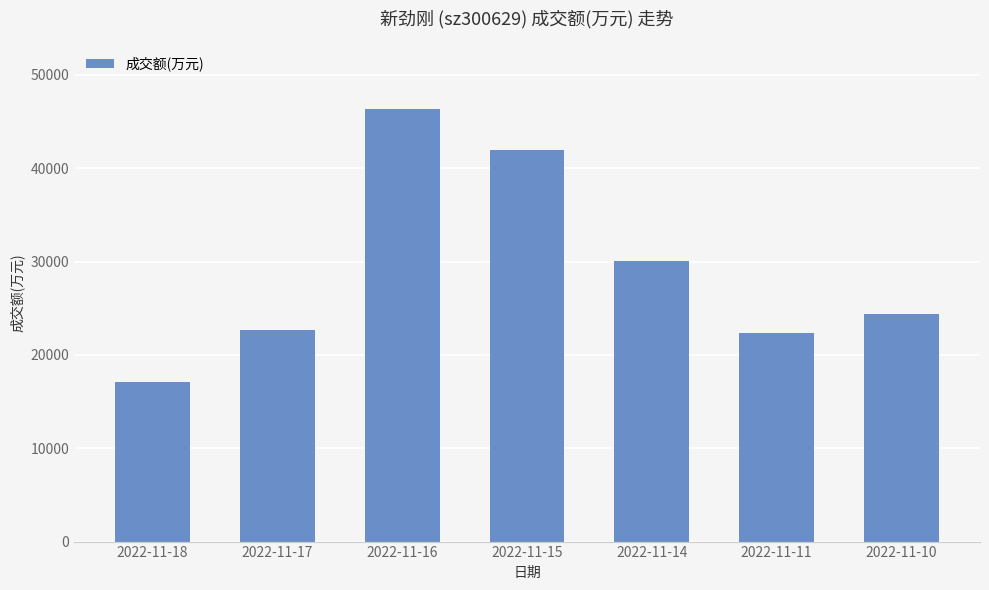

How many bars are there in total?

7